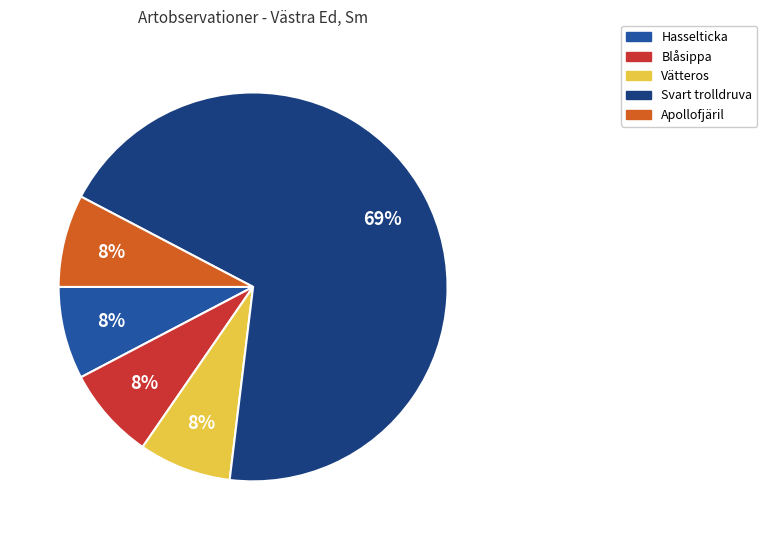

Does any single category account for the majority?

Yes